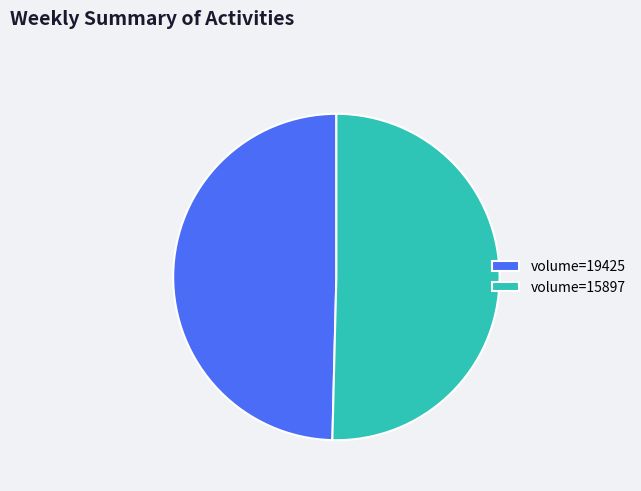

Rank the categories by value from highest to lowest.

volume=15897, volume=19425